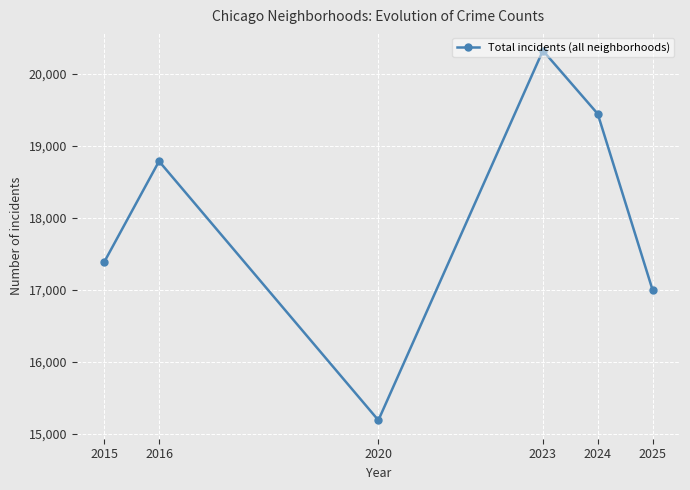

How many lines are shown in the chart?

1